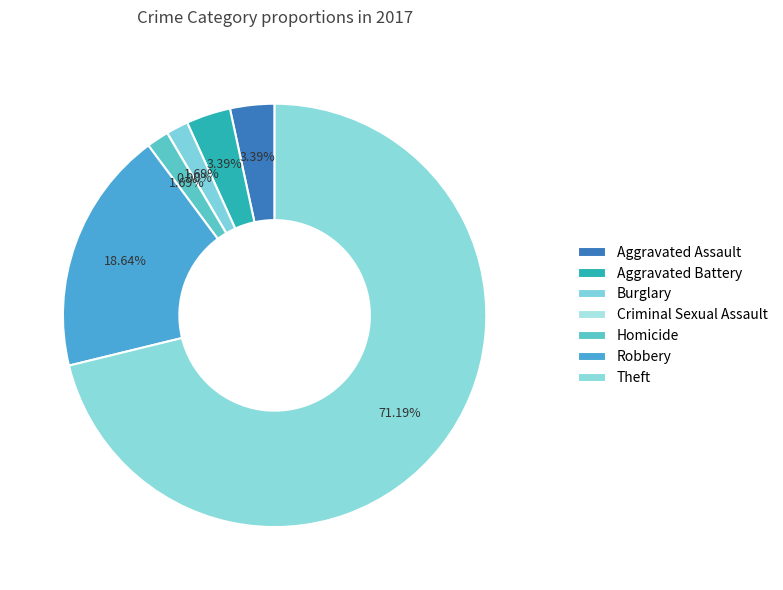

Rank the categories by value from highest to lowest.

Theft, Robbery, Aggravated Assault, Aggravated Battery, Burglary, Homicide, Criminal Sexual Assault